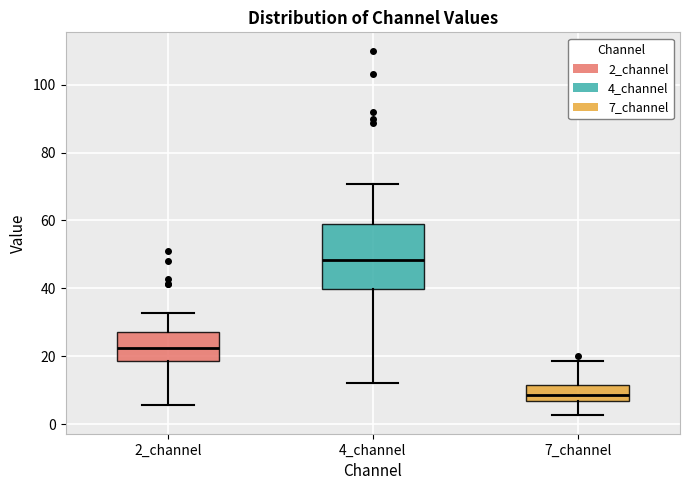

Where does the median line of the box for 2_channel sit on the y-axis? The values are not printed on the chart, so give them approximately, as read against the axis.

22